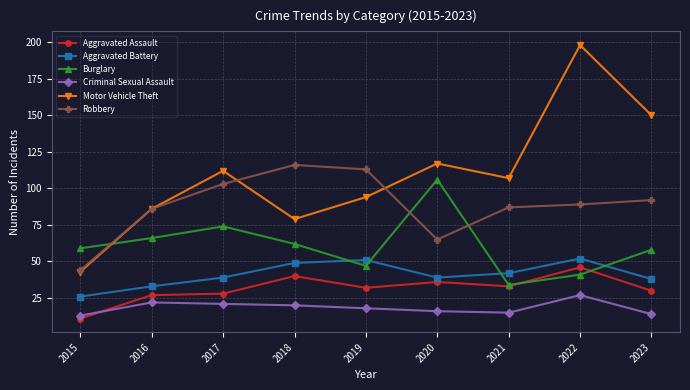

What are all the series names shown in the legend?

Aggravated Assault, Aggravated Battery, Burglary, Criminal Sexual Assault, Motor Vehicle Theft, Robbery